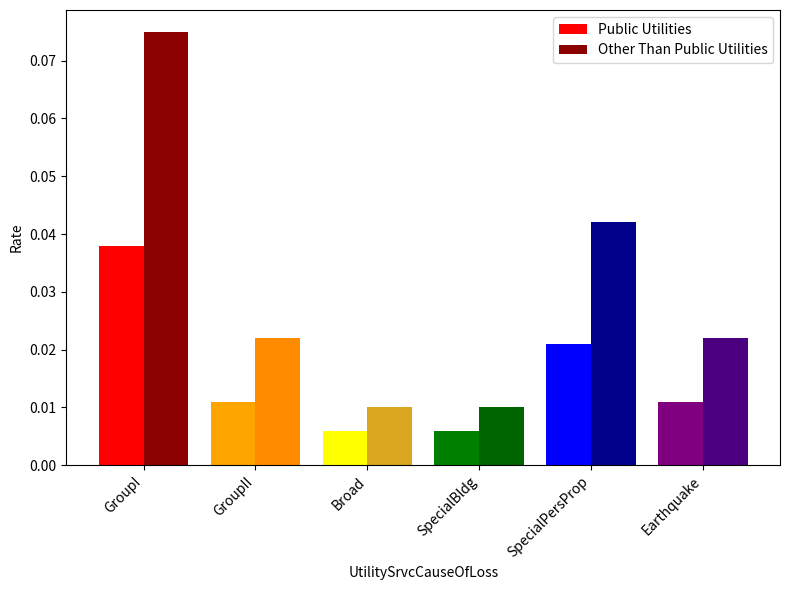

At SpecialBldg, list the series in order from smallest to largest.

Public Utilities, Other Than Public Utilities